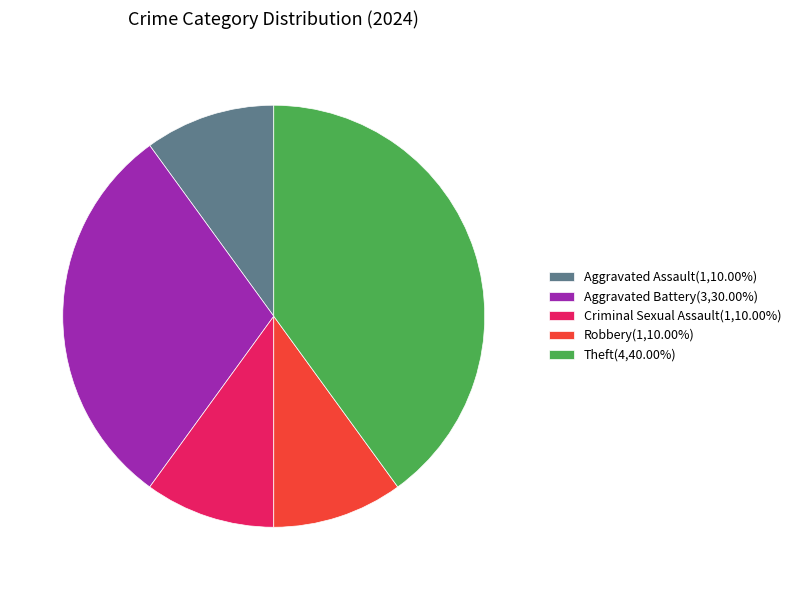

Does Aggravated Battery(3,30.00%) represent more than half of the total?

No